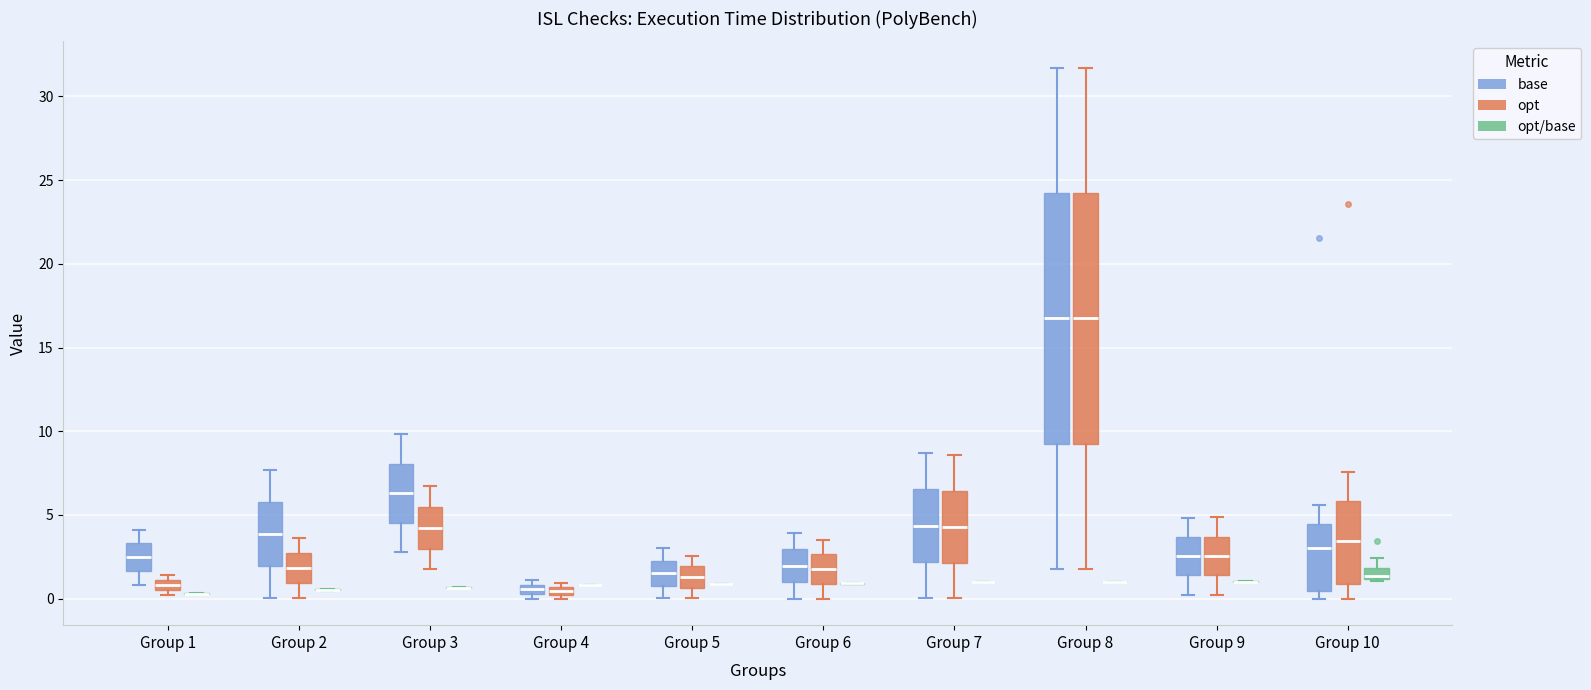

Where is the upper edge of the box for Group 9 (opt) on the y-axis? The values are not printed on the chart, so give them approximately, as read against the axis.

3.5